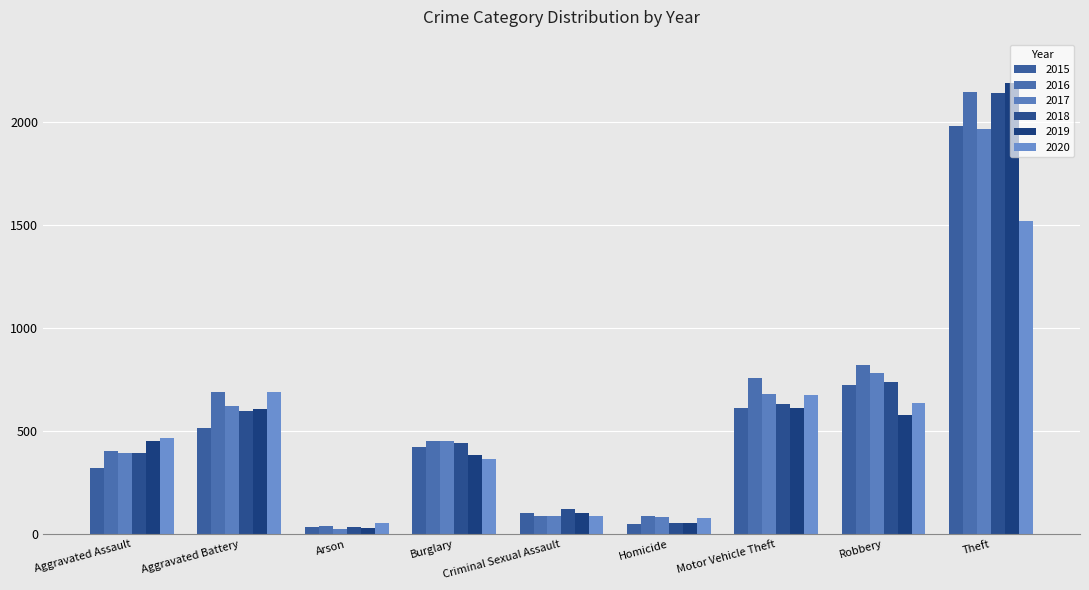

What is the difference between the 2016 values at Arson and Aggravated Assault?

362